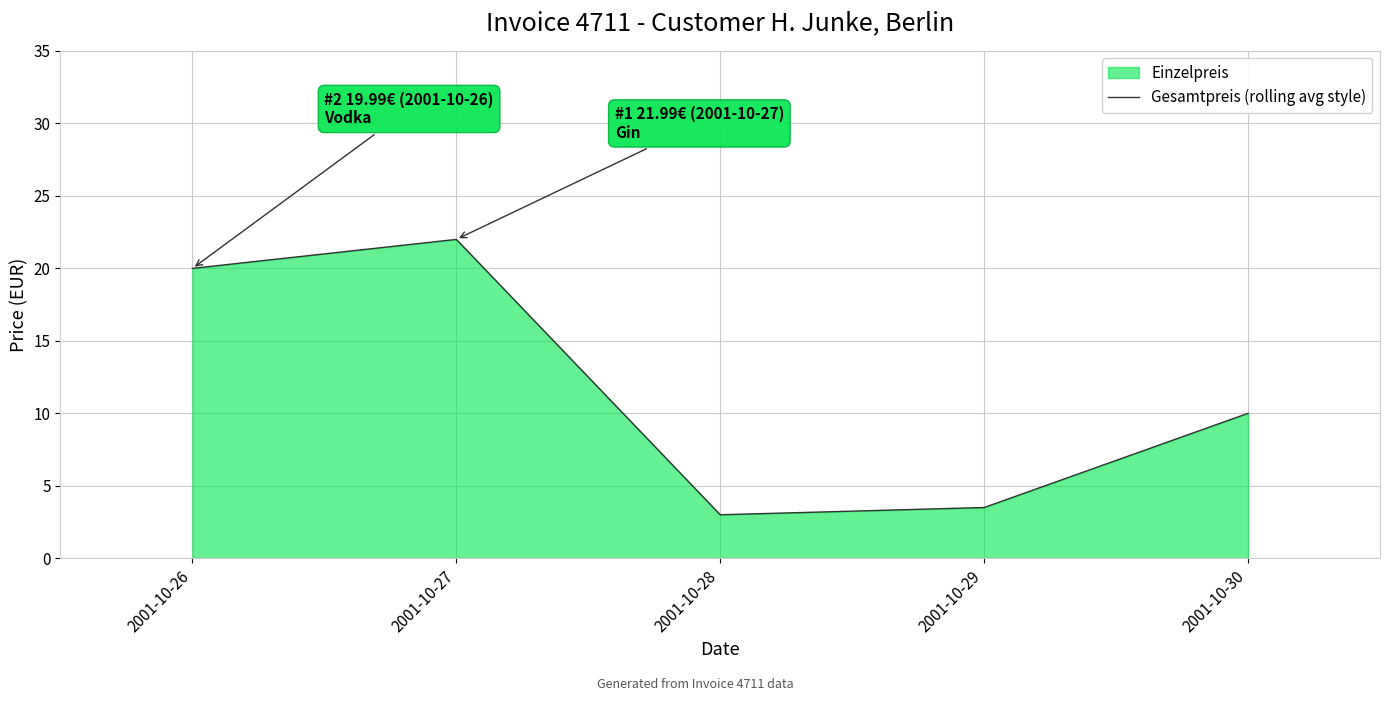

The value at 2001-10-26 is 32.0. True or false?

False